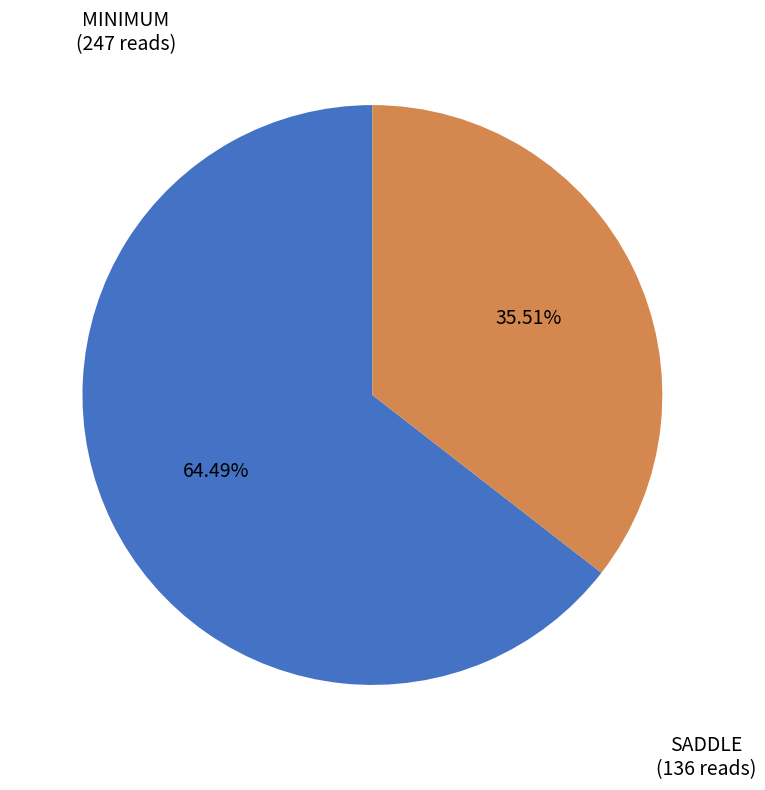

Is there a majority slice in this chart?

Yes